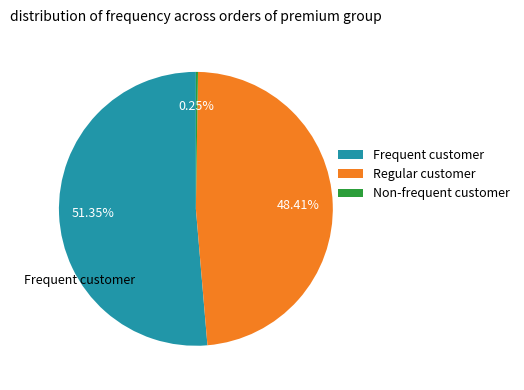

Is Frequent customer the majority of the pie?

Yes